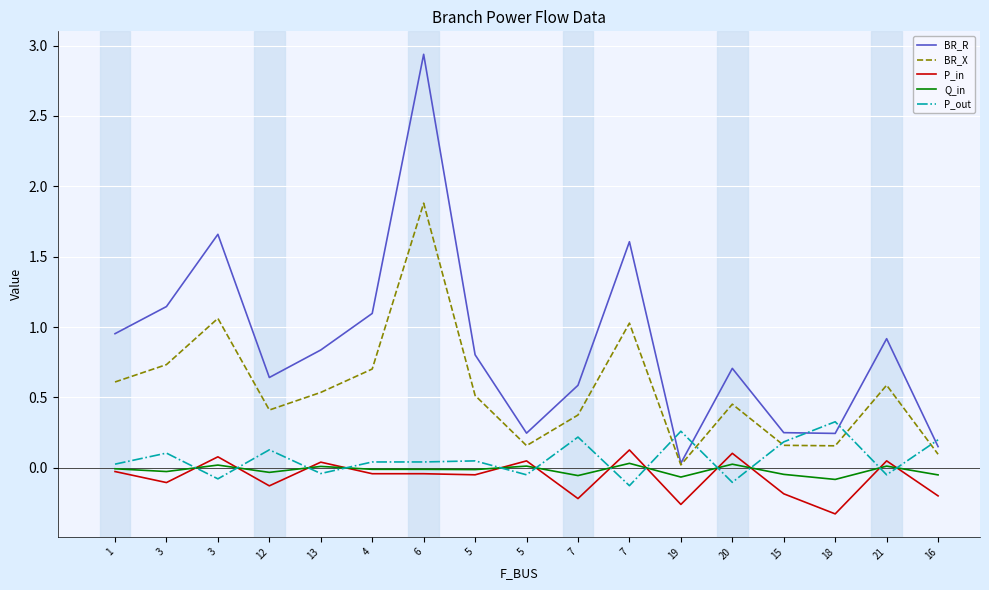

What is the label of the 11th point from the left?

7